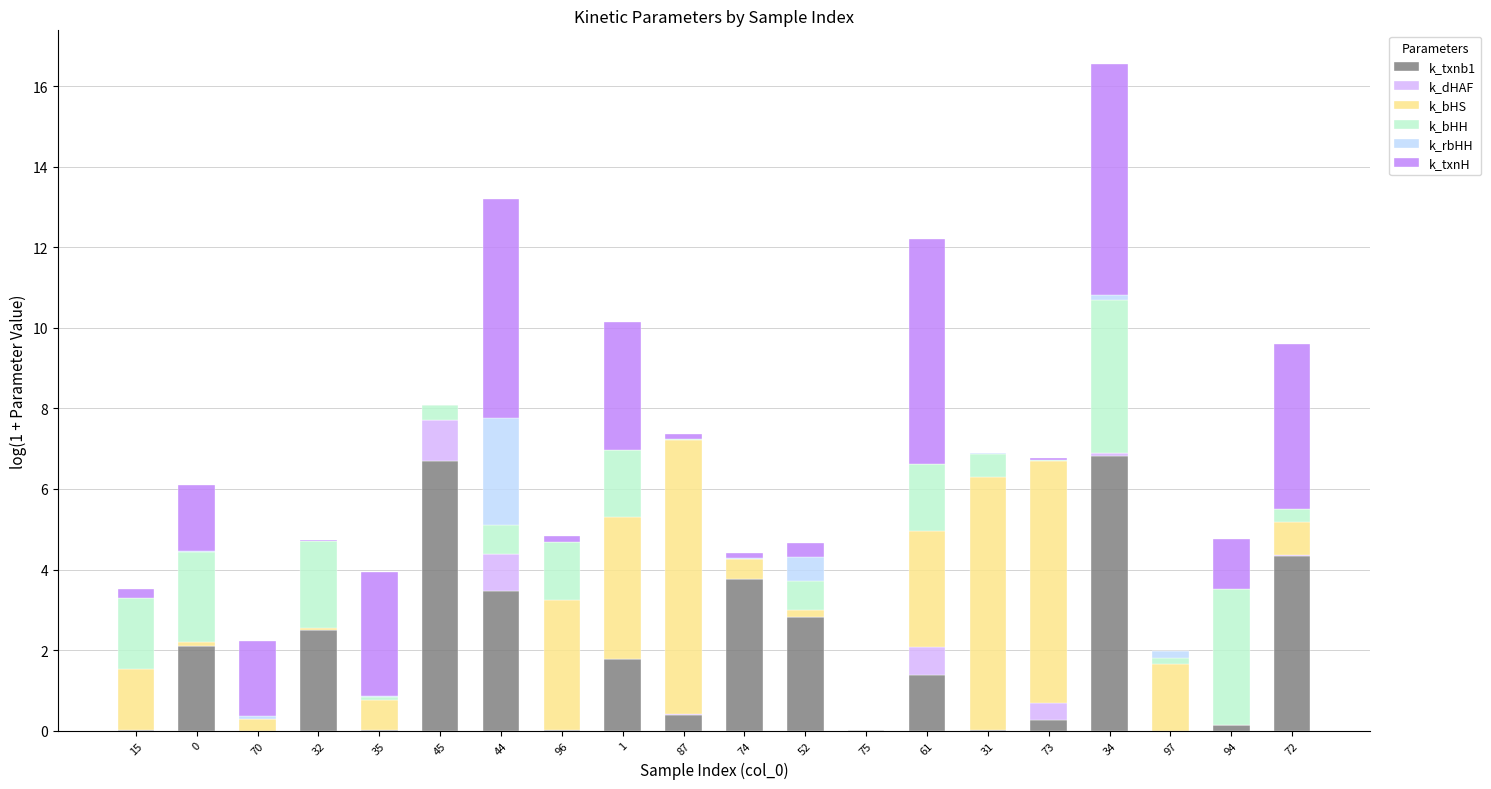

At which category is the sum across all series the highest?

34